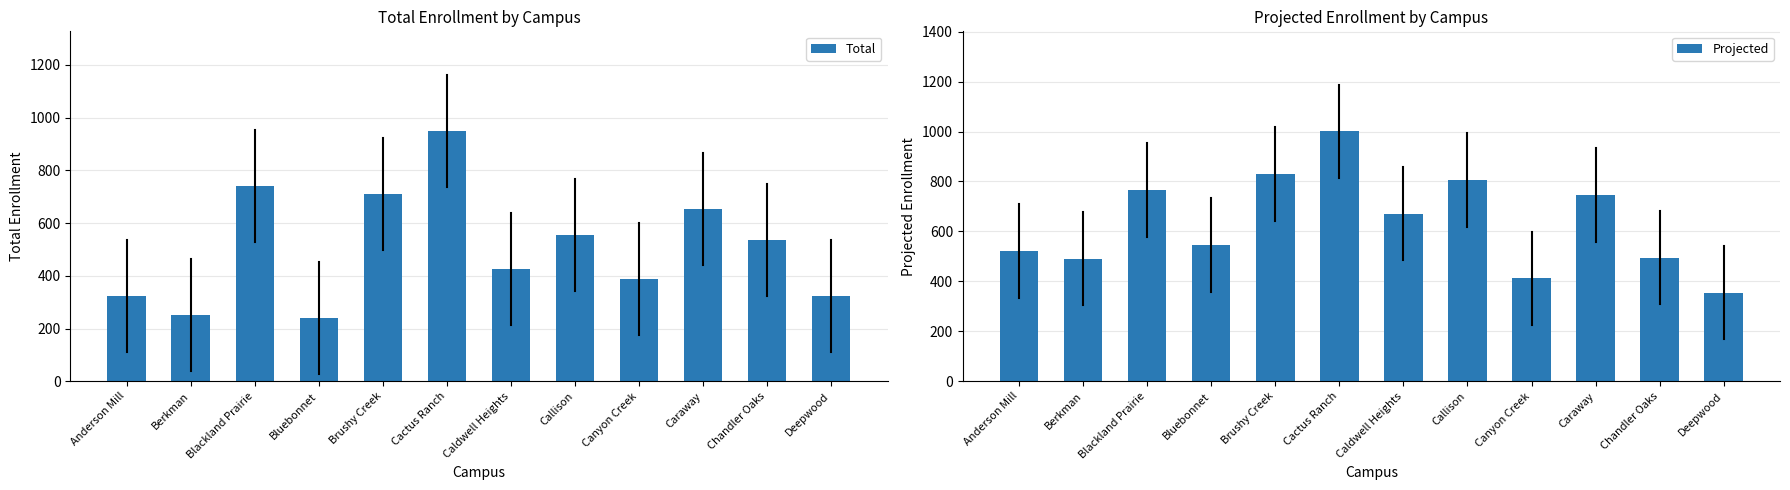

How many bars are there in each group?

2